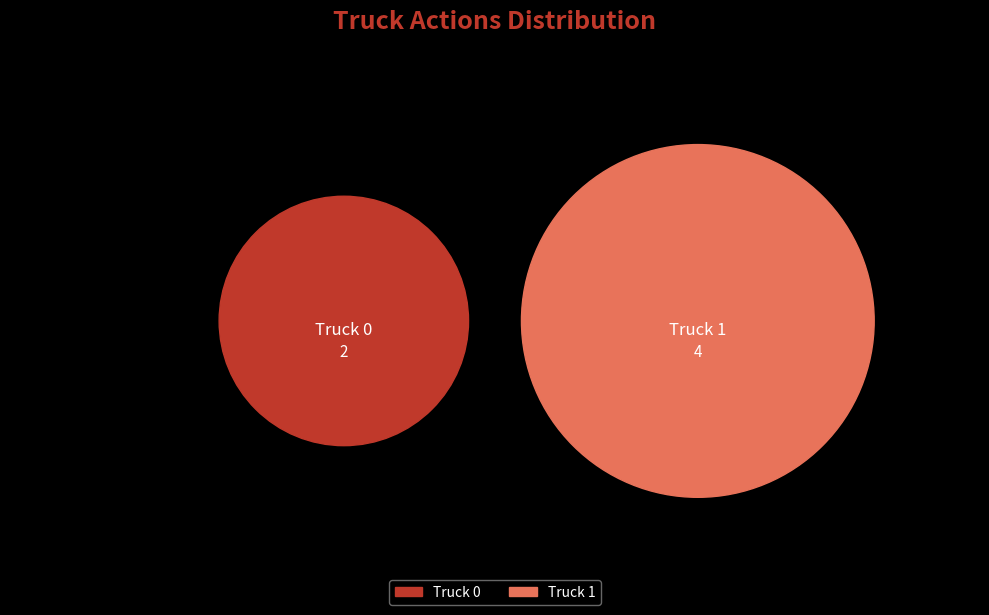

How many segments does this pie chart have?

2